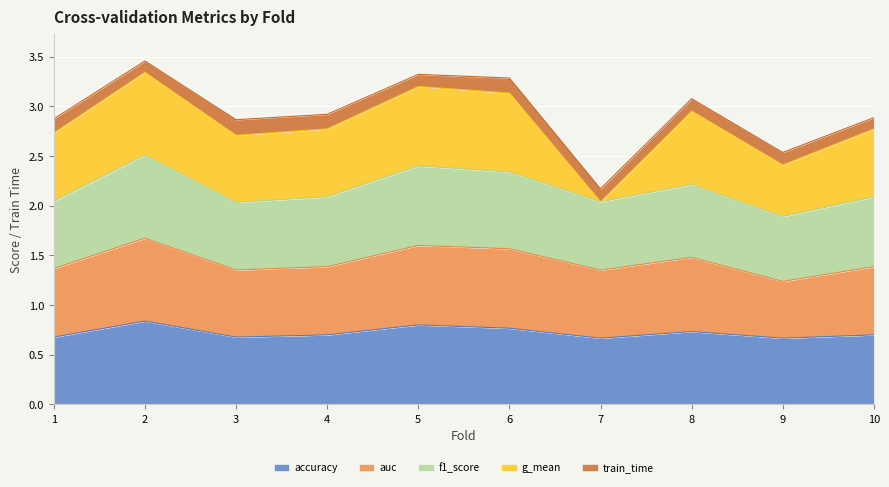

The value of accuracy at 10 is 1.2. True or false?

False